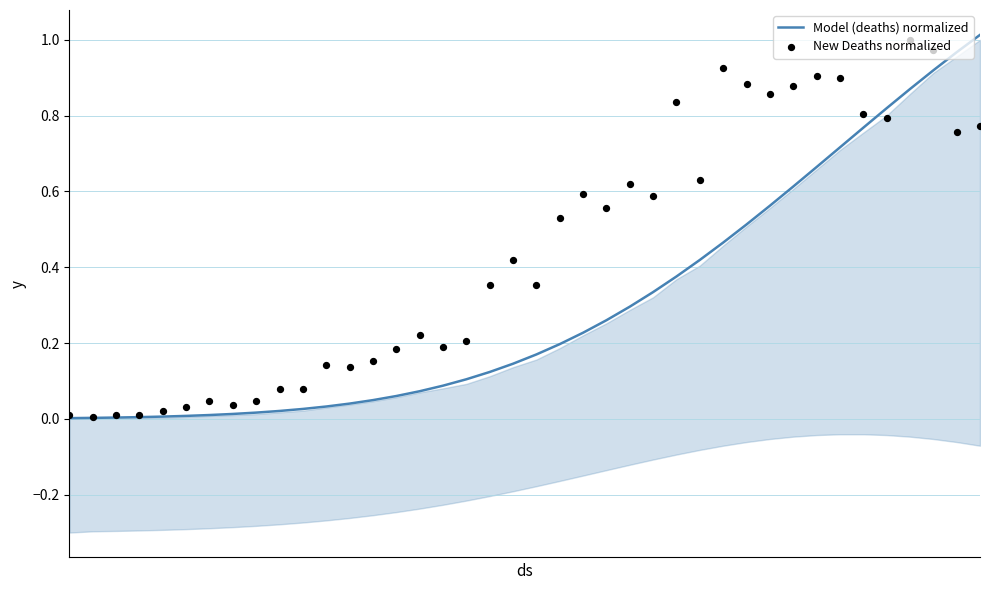

At how many categories does at least one series exceed 0?

40